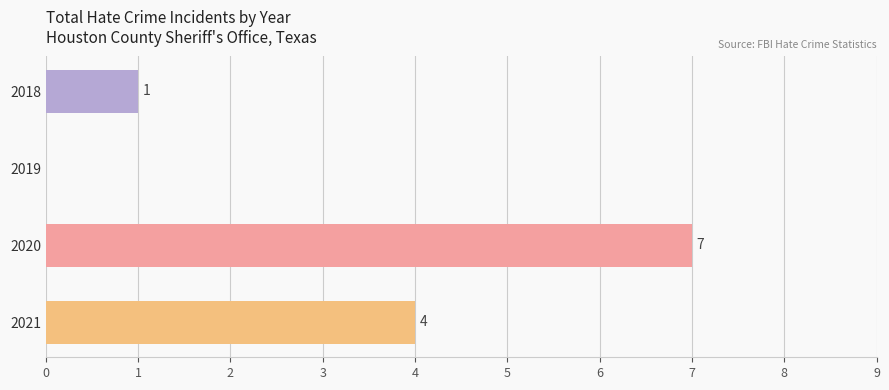

What is the sum of all values?

12